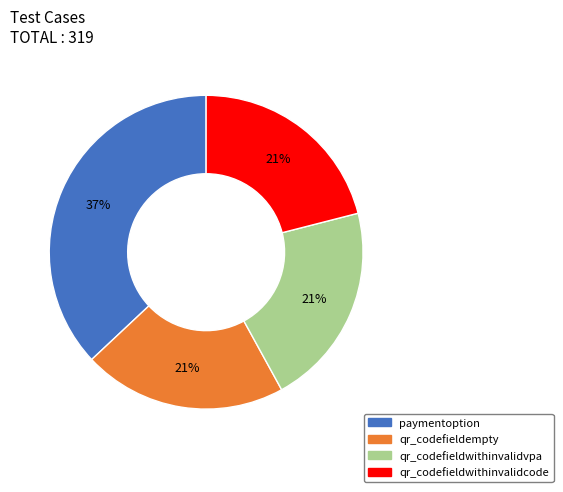

Which has a higher value, qr_codefieldwithinvalidcode or paymentoption?

paymentoption